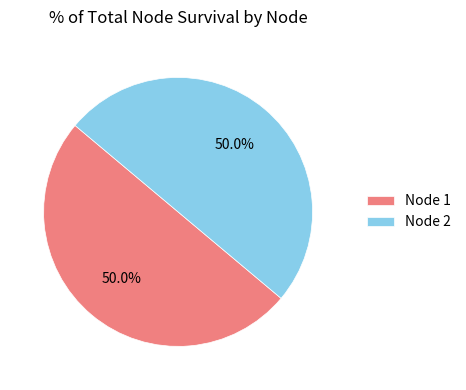

Approximately how many times larger is the value at Node 1 compared to Node 2?

1.0